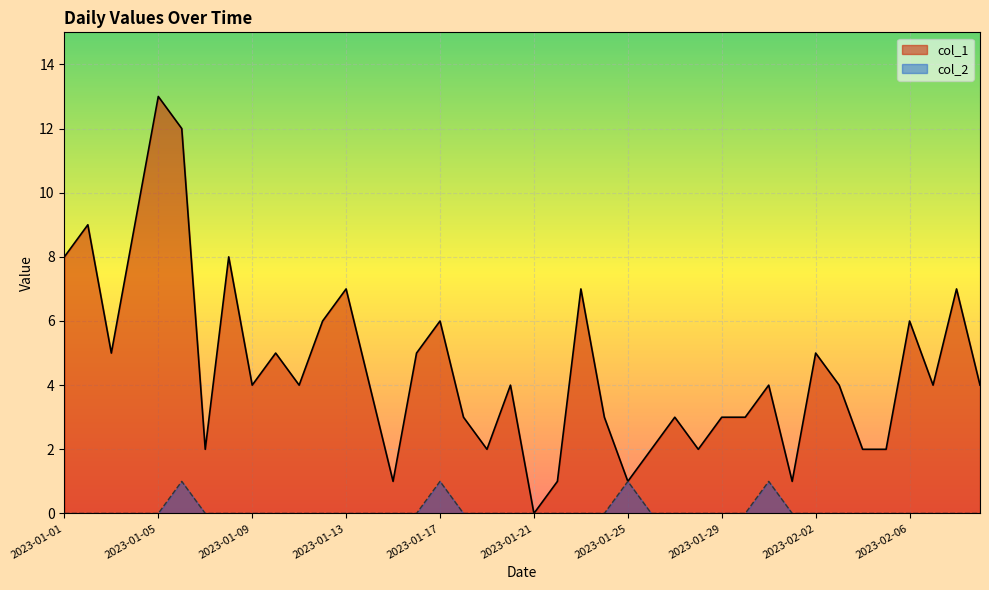

True or false: col_1 has more than 1 points higher than both neighbors.

True